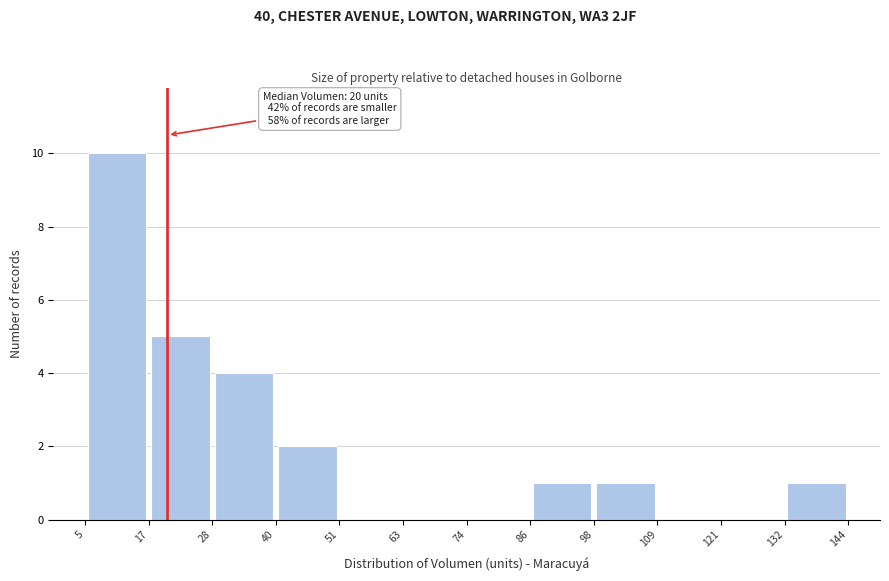

Which range on the x-axis has the tallest bar?

5 to 17